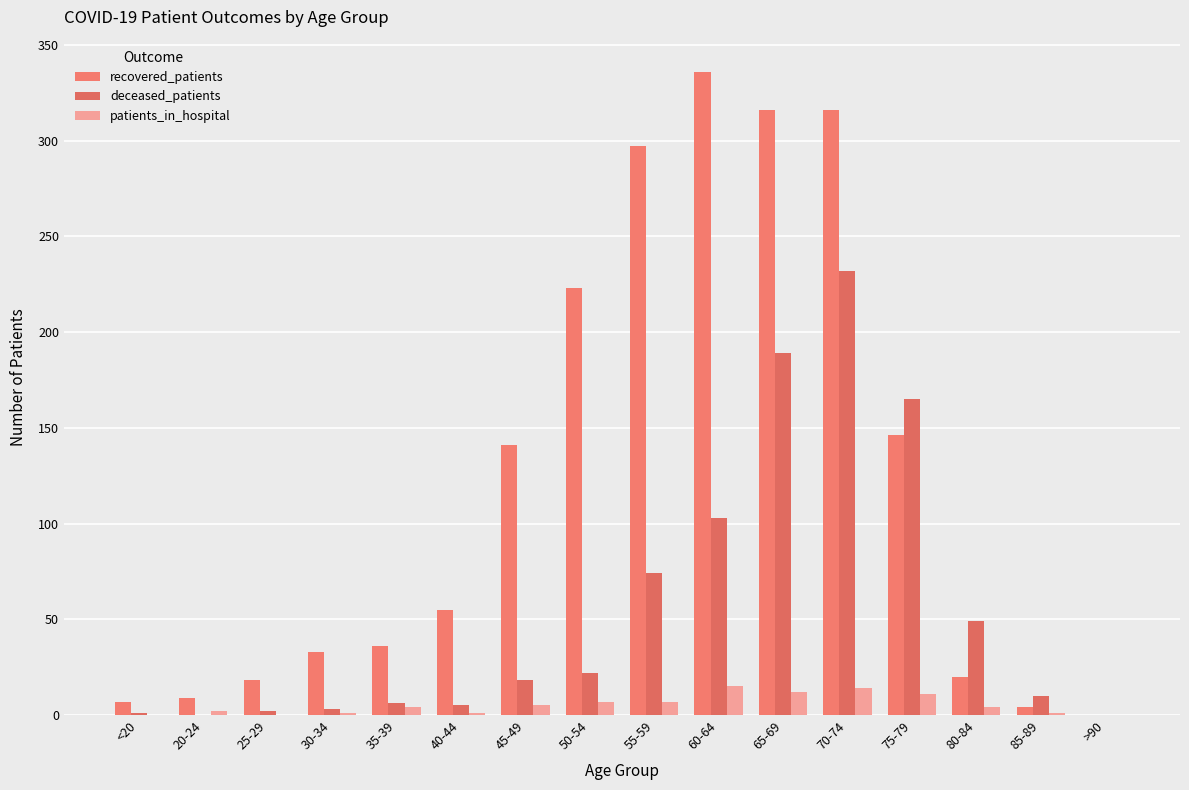

At which label does patients_in_hospital first exceed 4?

45-49